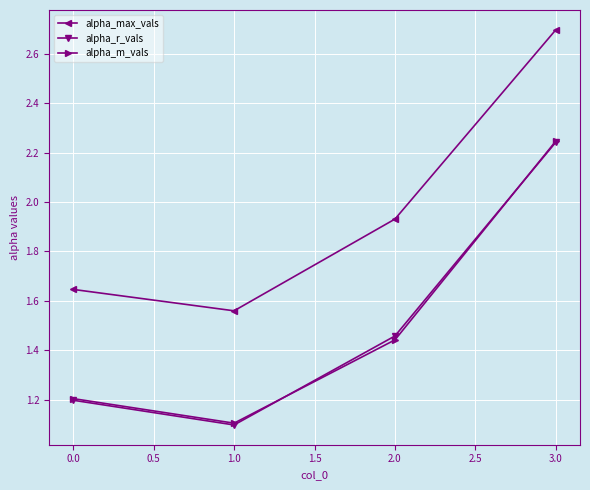

What is the total value across all series at 1.0?

3.8